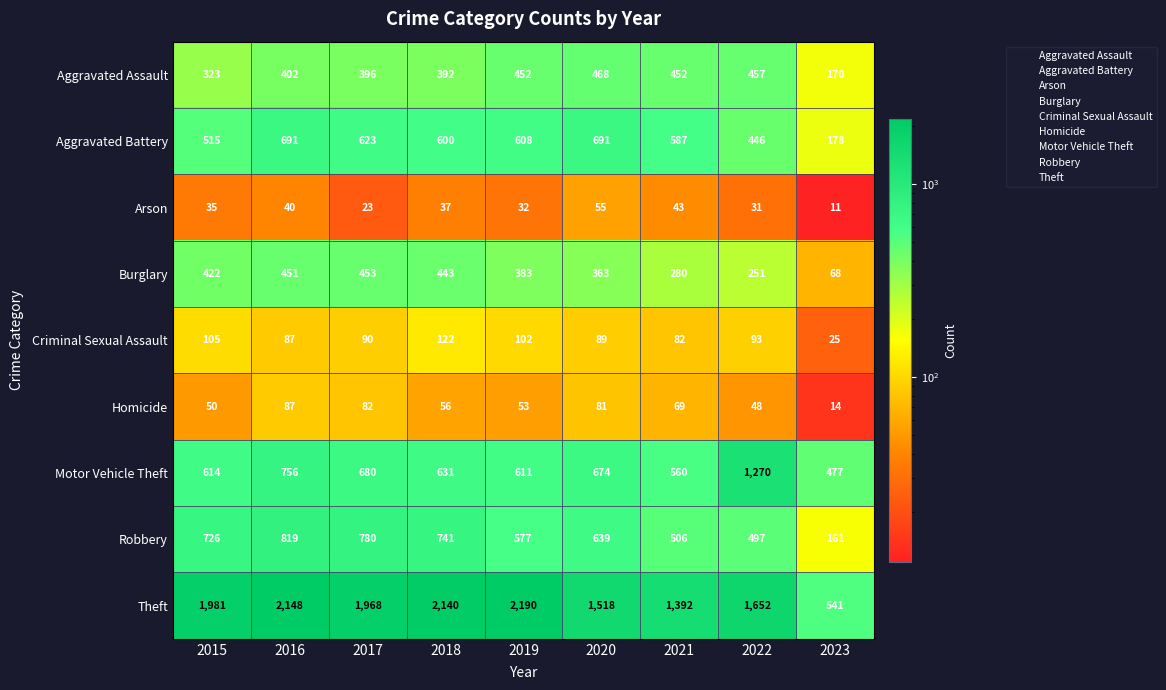

Which category has the highest value across all series?

2019